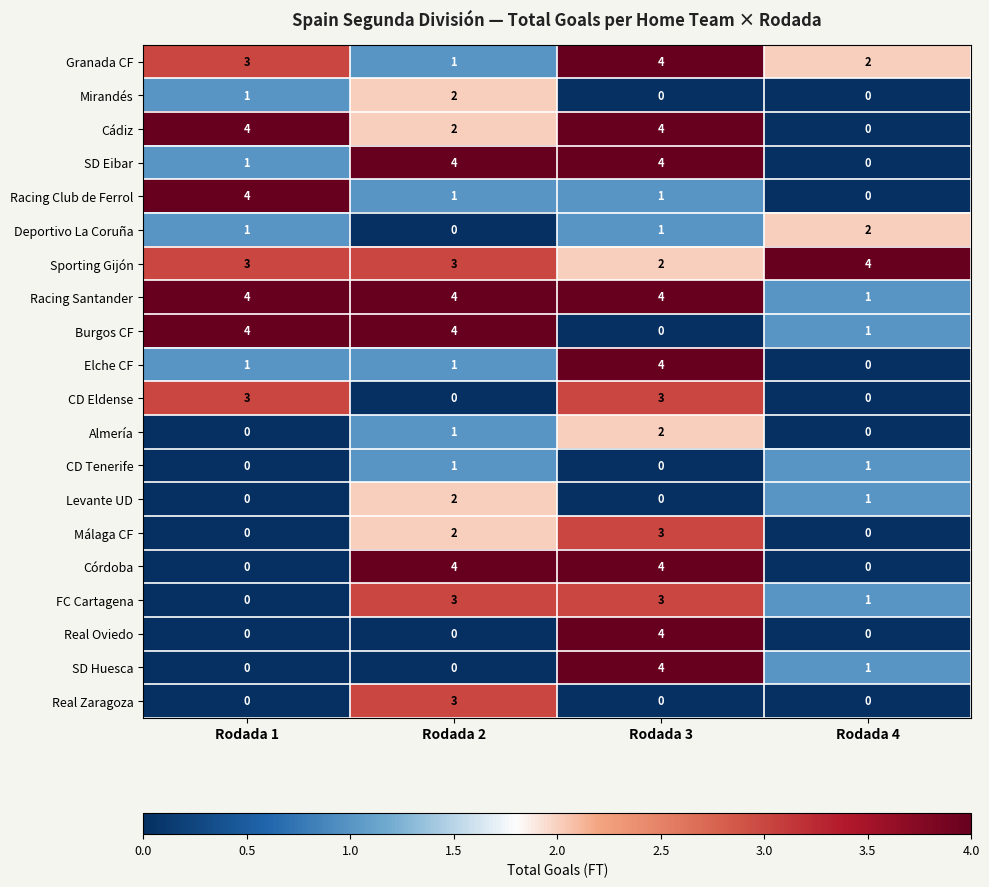

True or false: Levante UD has a value of -1 at Rodada 1.

False